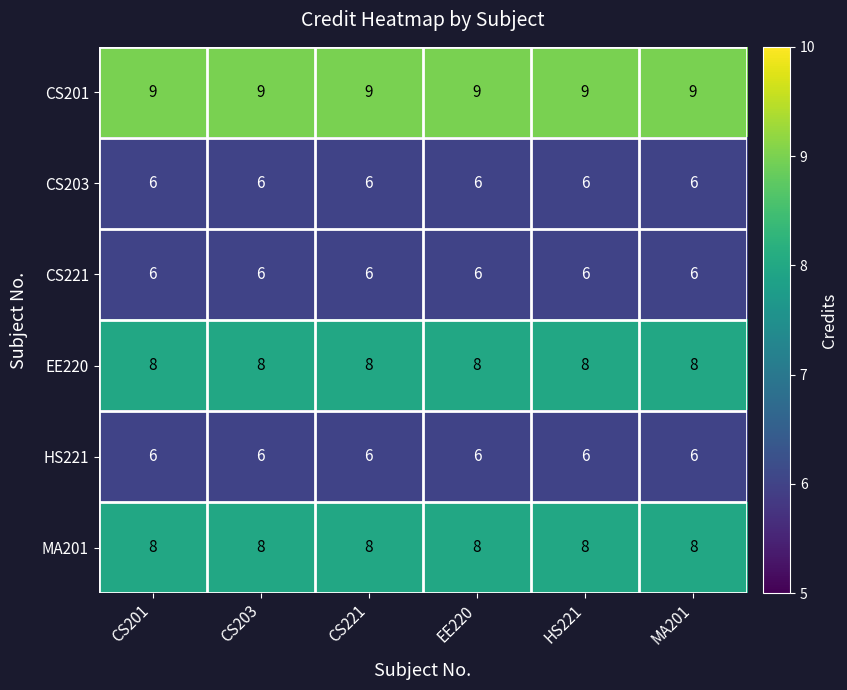

What is the greatest value displayed?

9